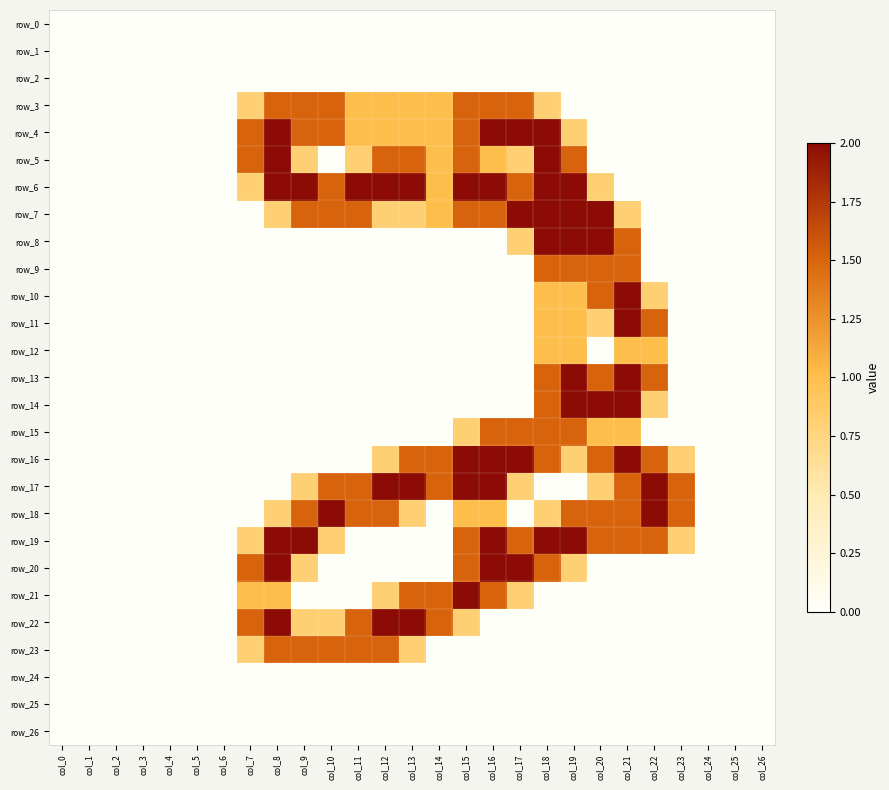

The value of row_16 at col_9 is -0.6. True or false?

False